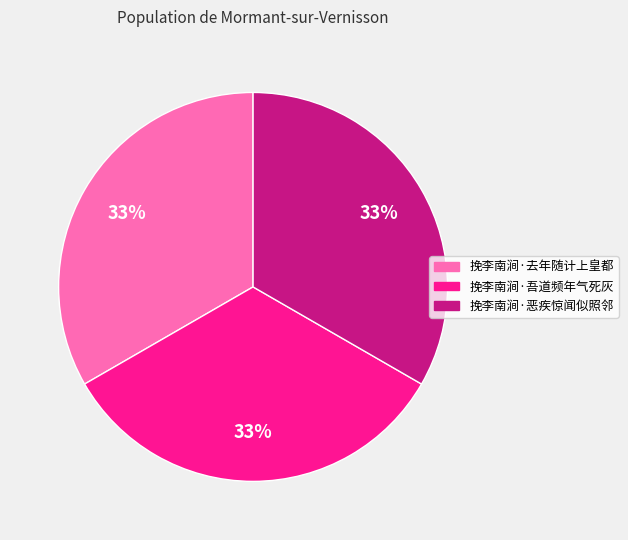

True or false: 挽李南涧·恶疾惊闻似照邻 accounts for 33% of the total.

True